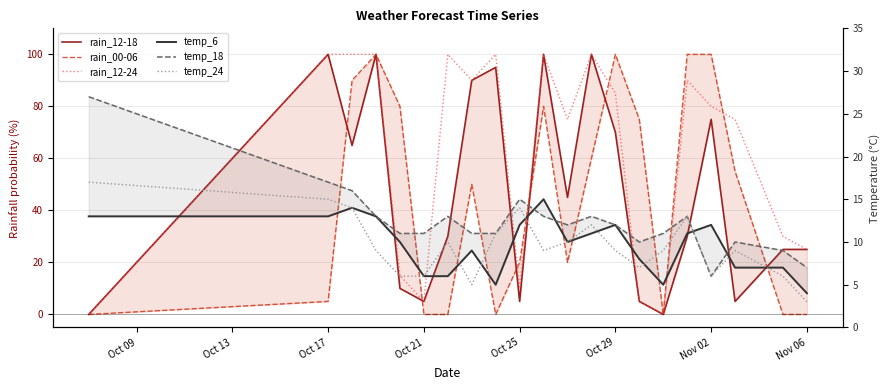

What is the maximum value for temp_24?

17